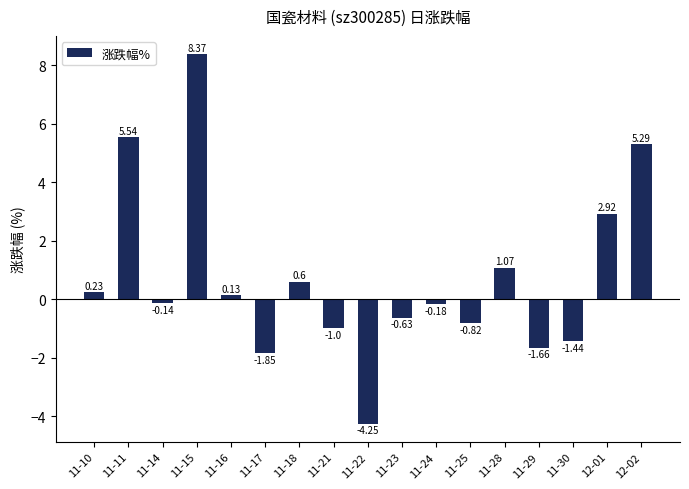

What is the sum of the values at 11-24 and 12-02?

5.1